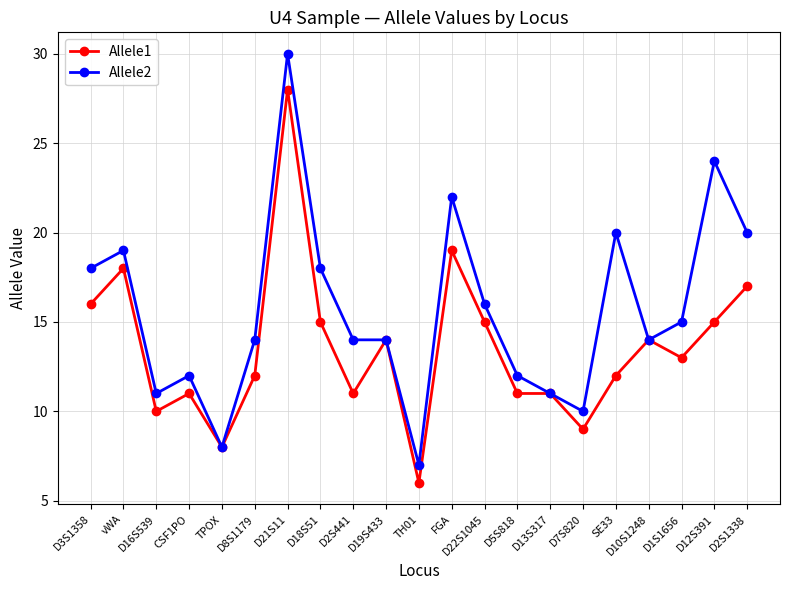

How many values in the Allele1 series are below 13?

10